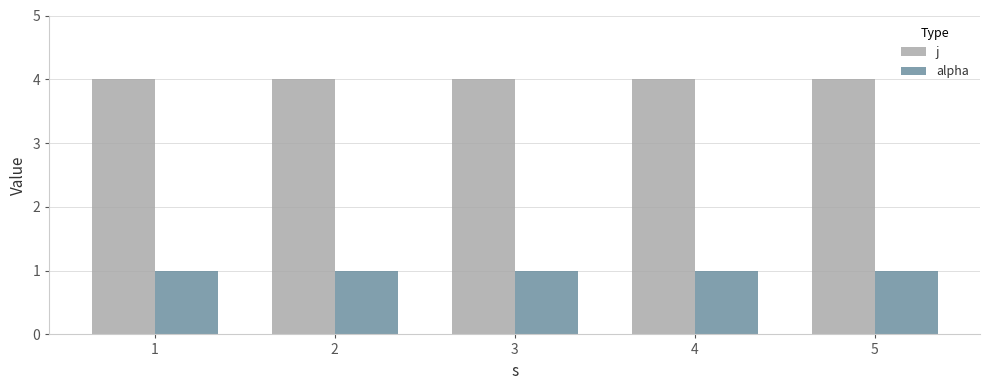

List the series in order of their peak value, lowest first.

alpha, j